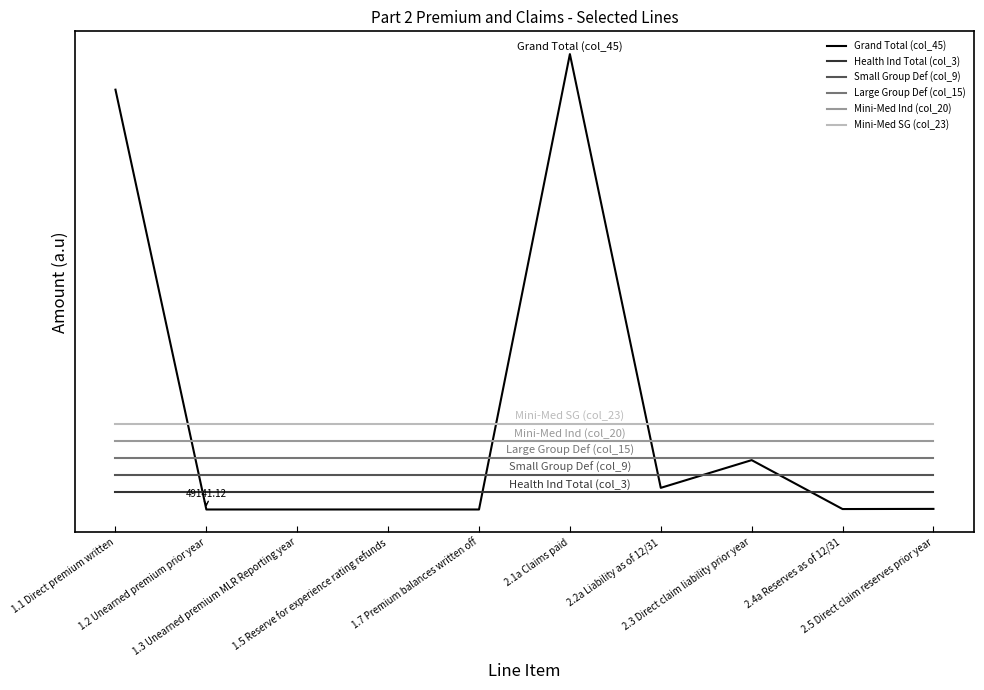

What are all the series names shown in the legend?

Grand Total (col_45), Health Ind Total (col_3), Small Group Def (col_9), Large Group Def (col_15), Mini-Med Ind (col_20), Mini-Med SG (col_23)